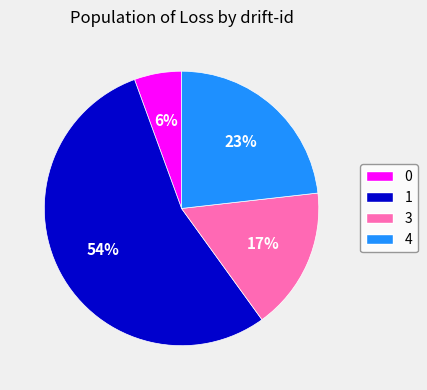

Does any single category account for the majority?

Yes